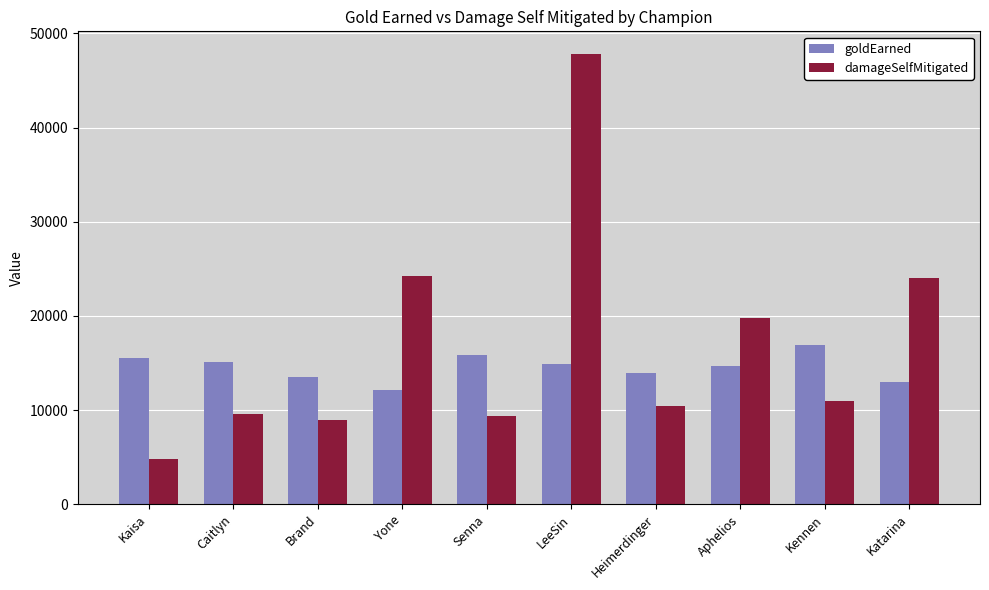

How many distinct data groups are displayed?

2